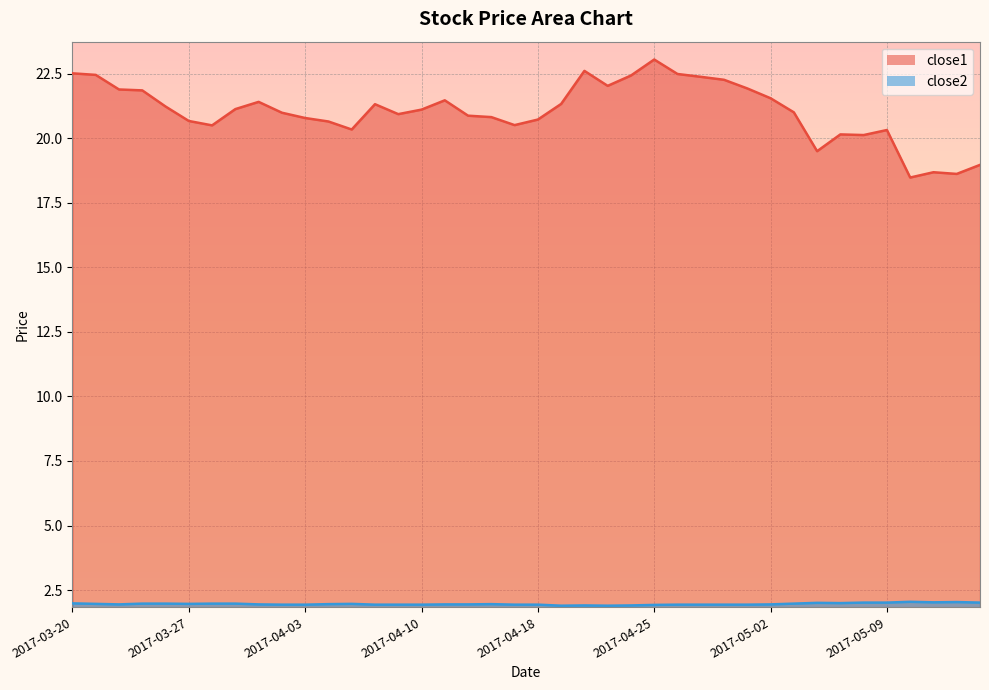

Is it true that close1 equals 20.1 at 2017-05-05?

True